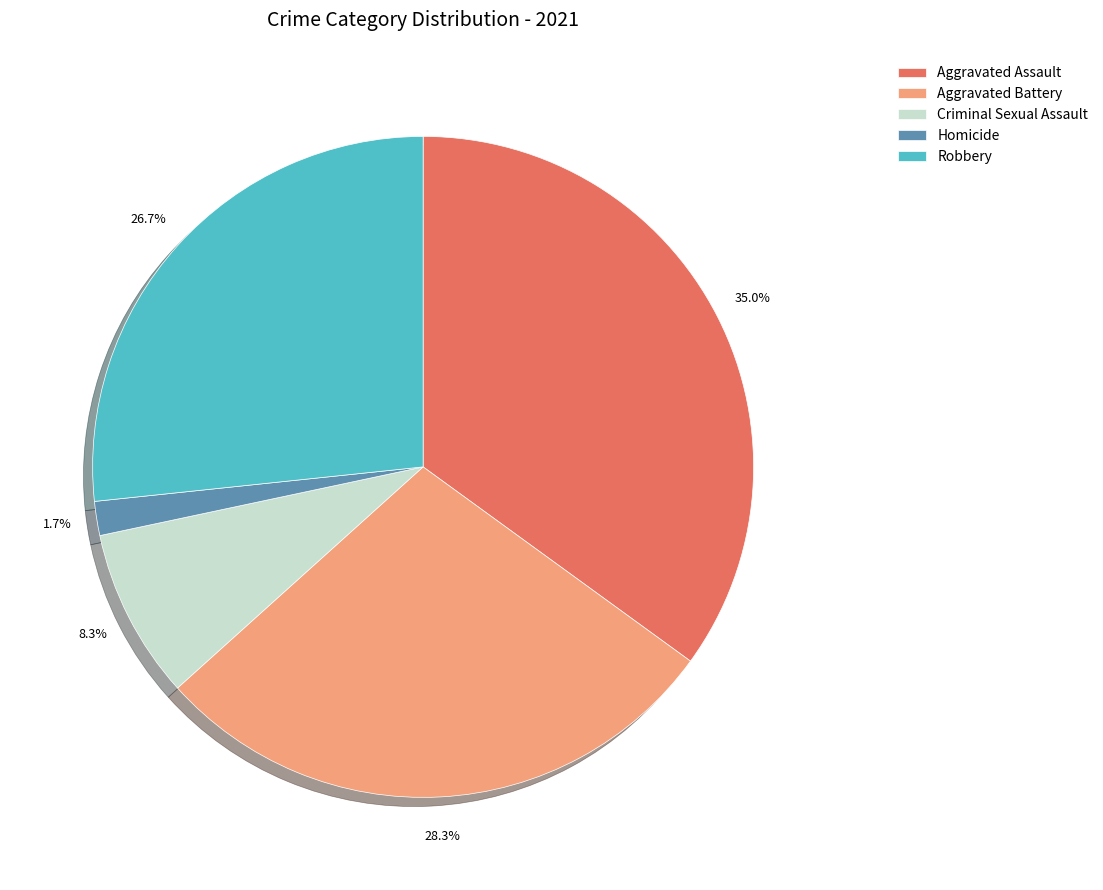

Is there any slice that represents more than half of the pie?

No